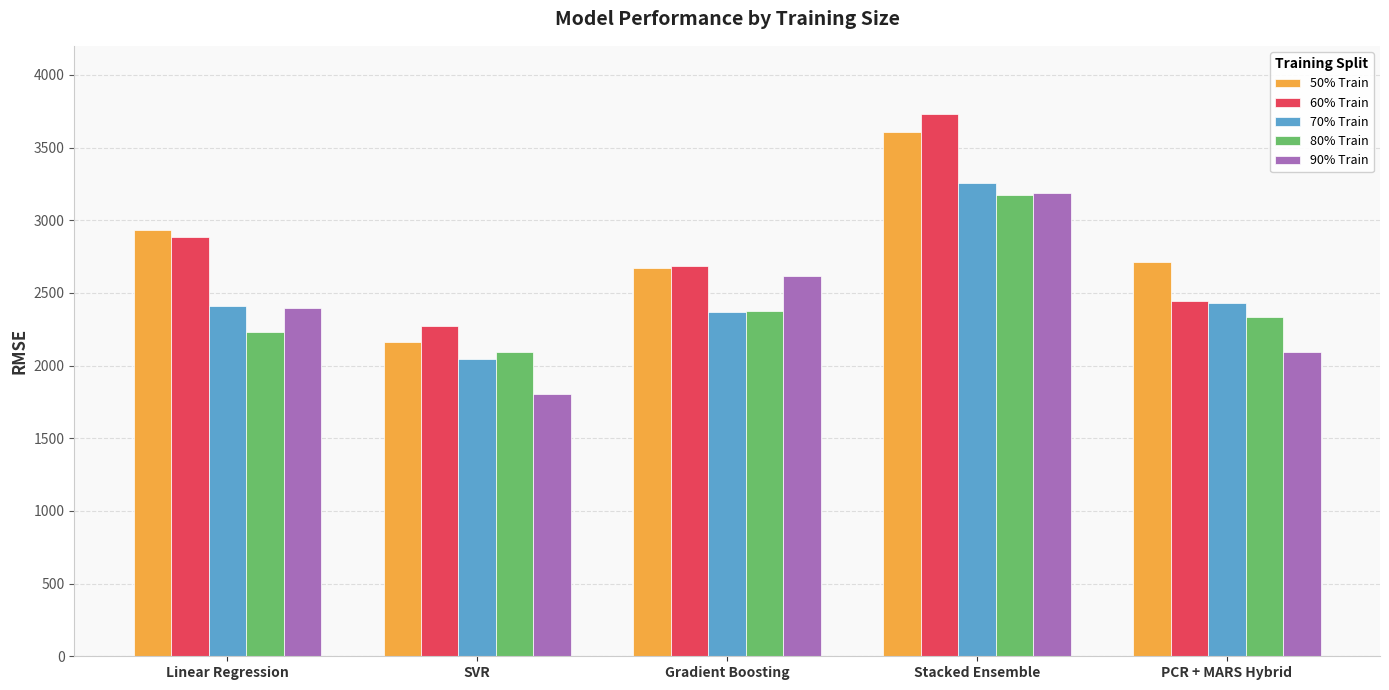

What are all the series names shown in the legend?

50% Train, 60% Train, 70% Train, 80% Train, 90% Train